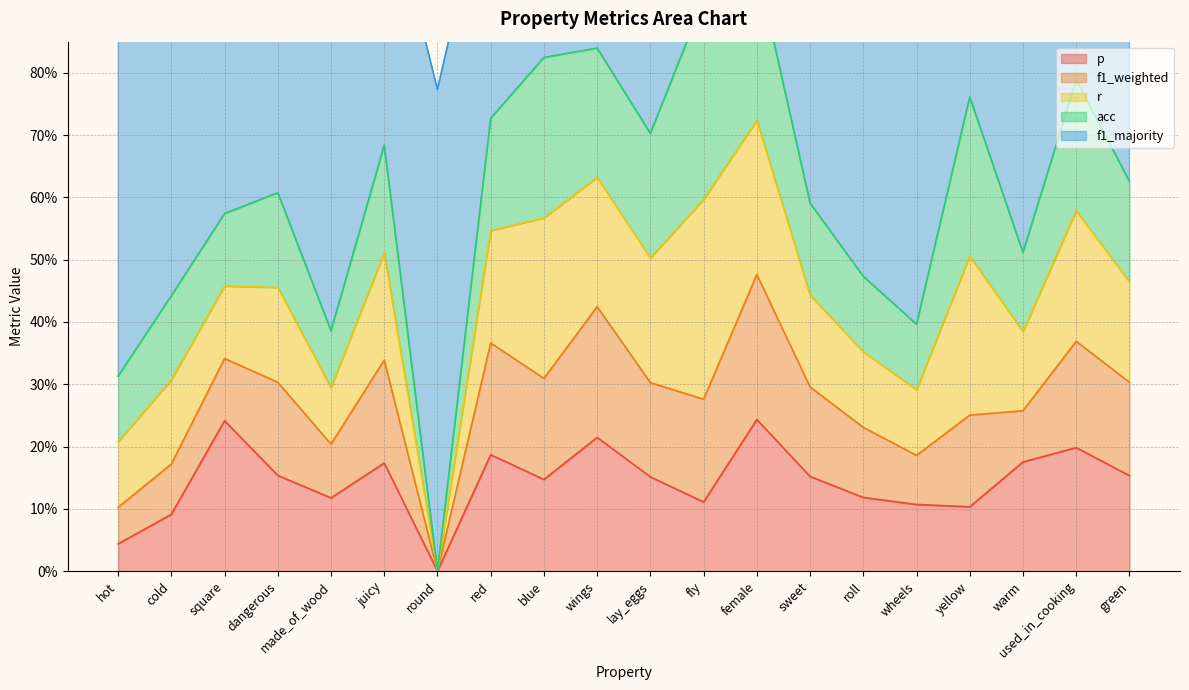

What is the label of the 15th point from the right?

juicy